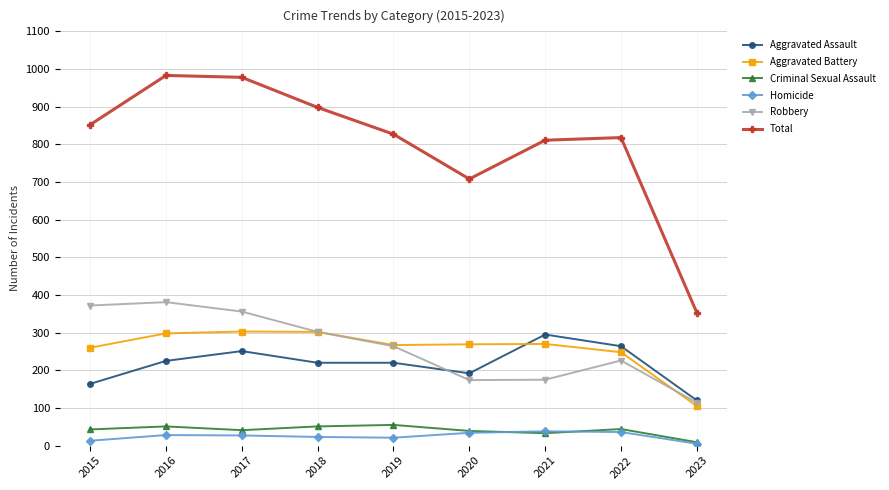

Where is the first local maximum for Aggravated Assault?

2017